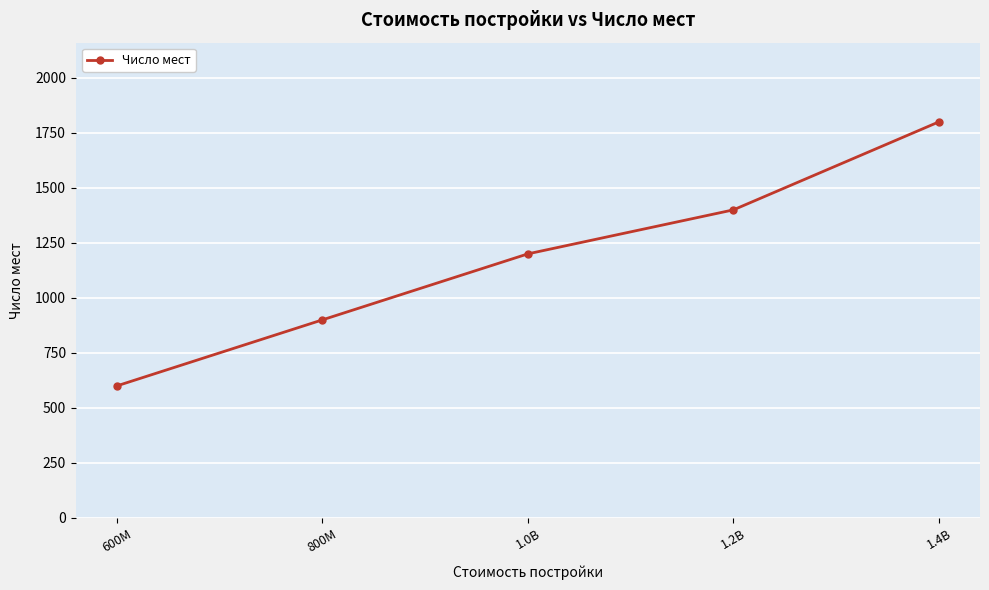

Count the number of categories in the chart.

5